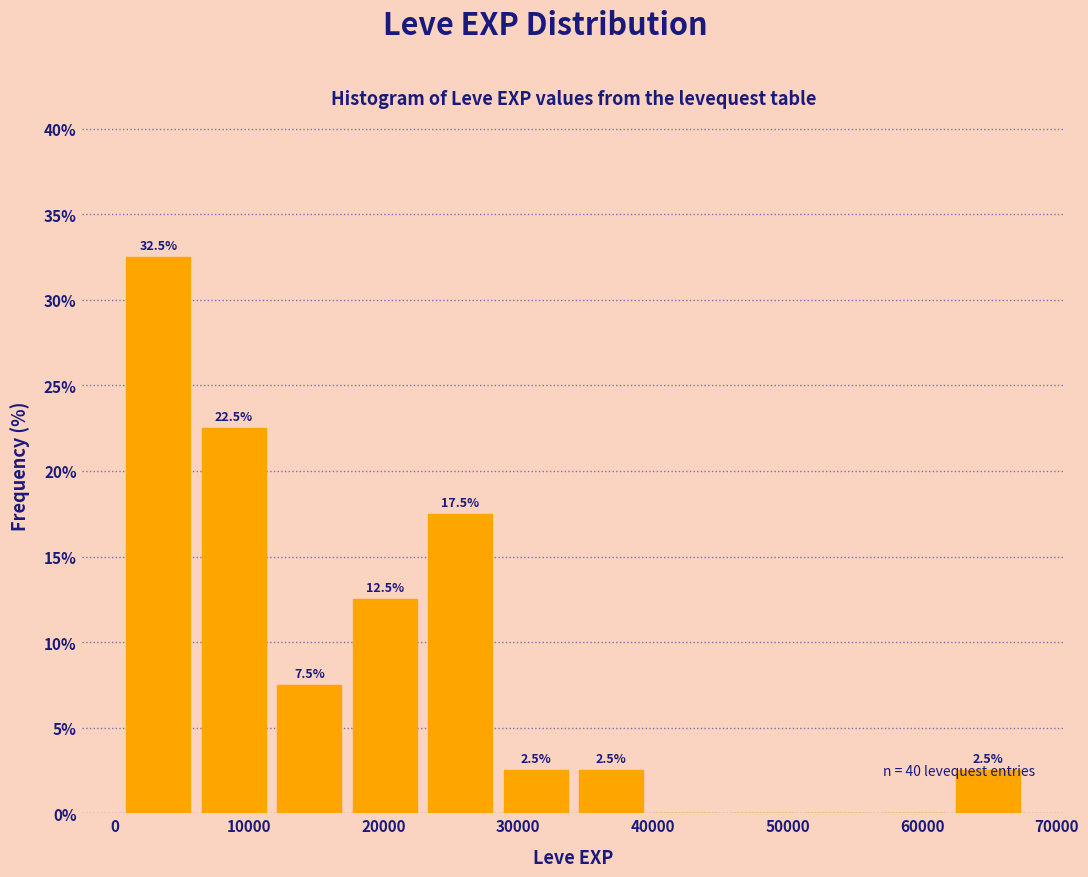

Which range on the x-axis has the tallest bar?

0 to 6000